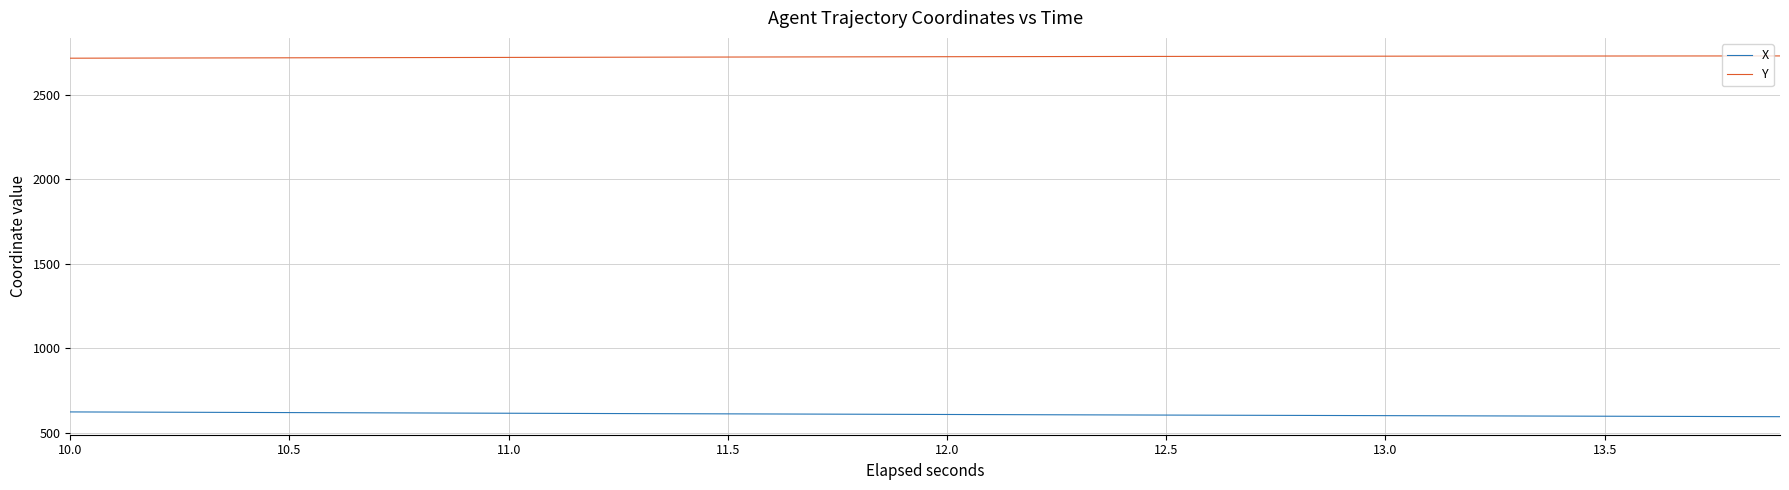

Which series has the largest total across all categories?

Y